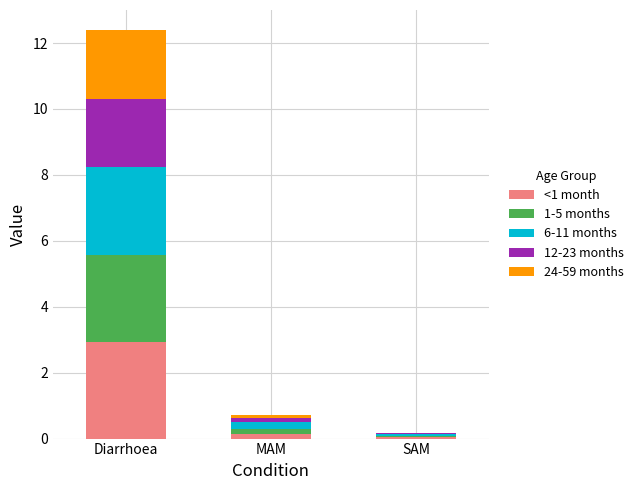

At which category is the sum across all series the highest?

Diarrhoea